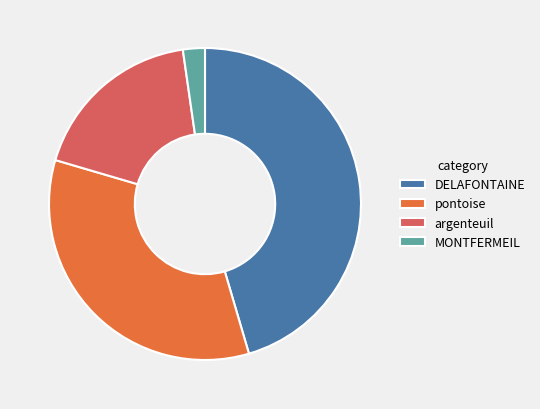

True or false: MONTFERMEIL accounts for 16% of the total.

False